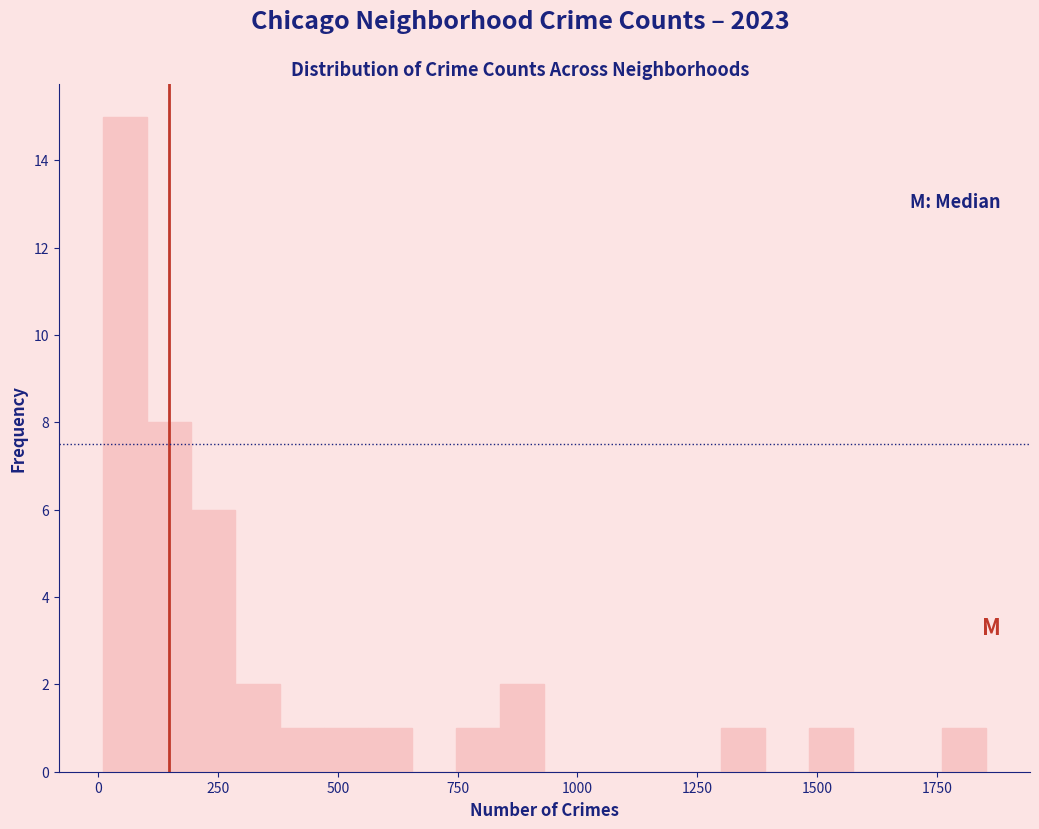

Around what value on the x-axis is the tallest bar? Give the approximate position of its centre, as read against the axis.

50